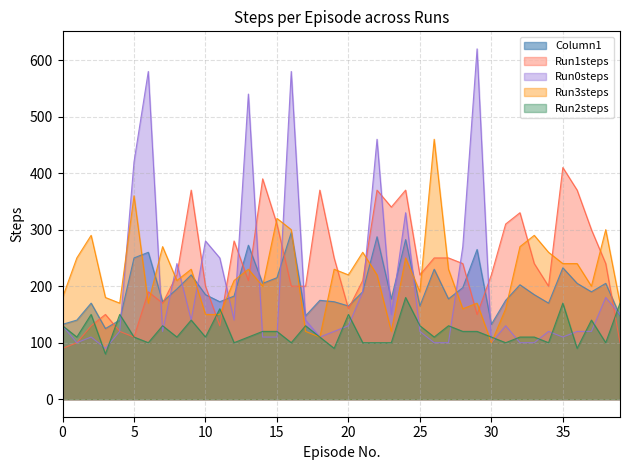

What is the spread (max minus min) of values at 17?

80.0